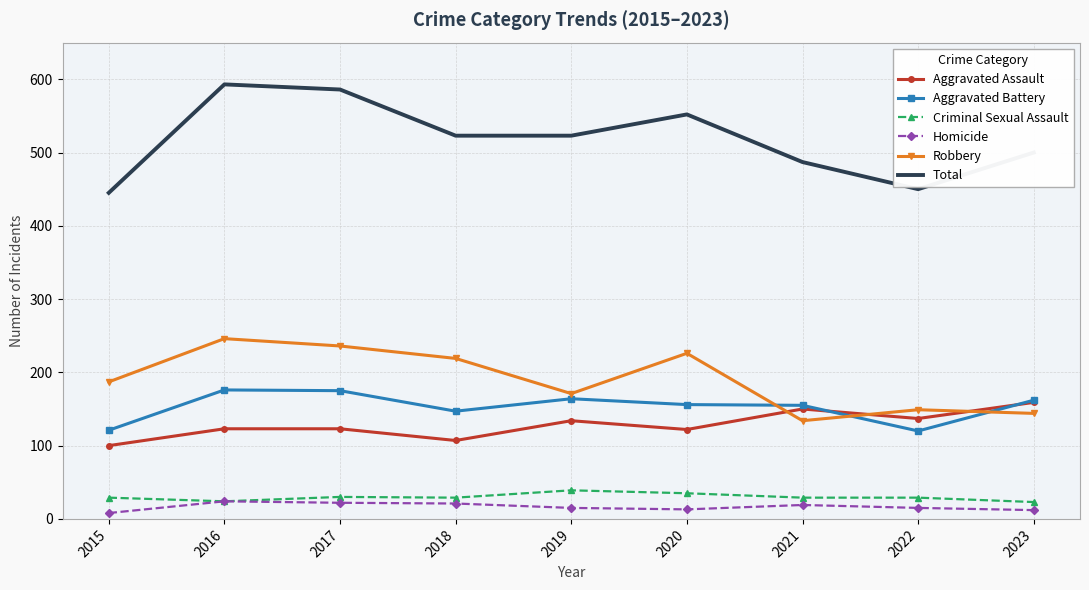

Which series has the widest spread of values?

Total